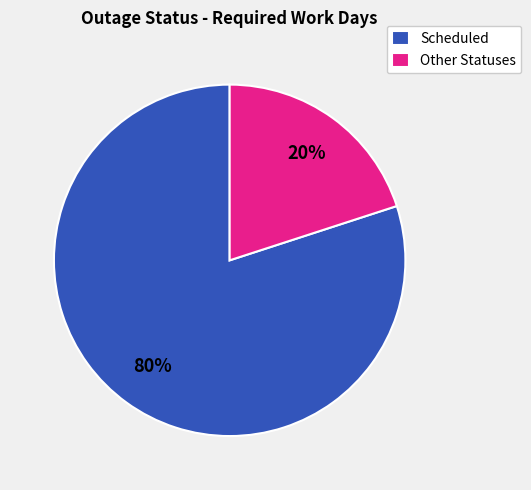

To the nearest percent, what portion does Other Statuses represent?

20%